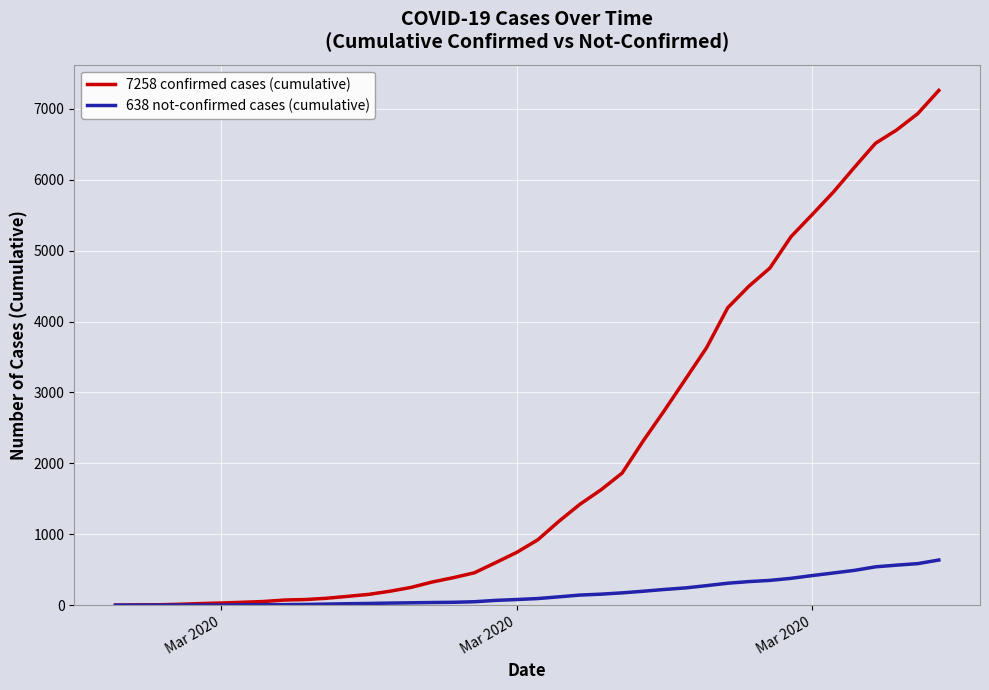

Which series has the largest range (max minus min)?

7258 confirmed cases (cumulative)